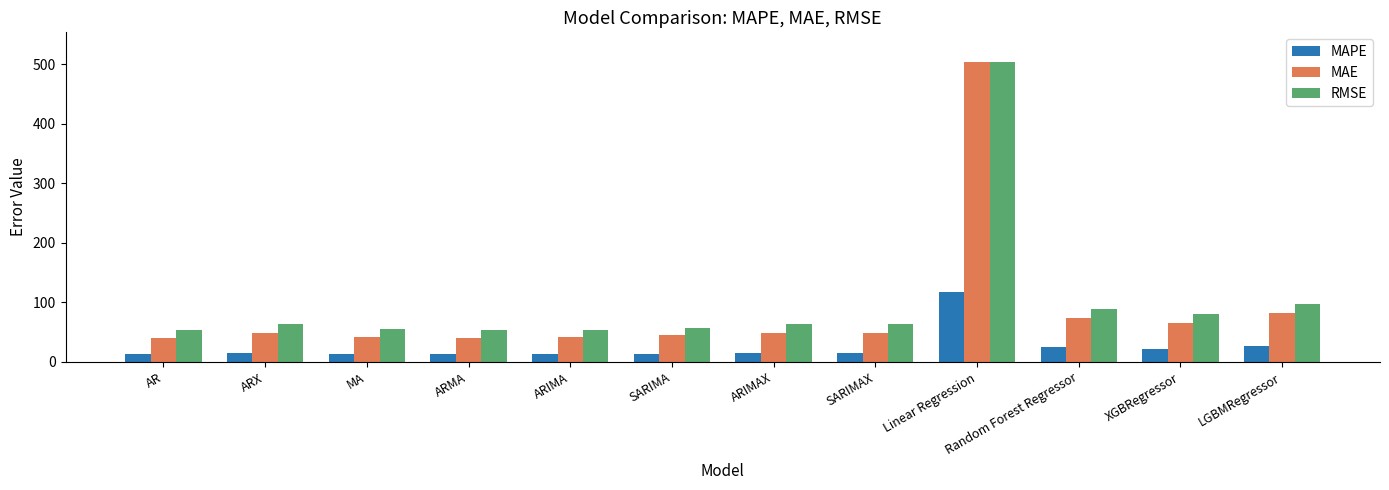

What is the maximum value for RMSE?

502.9